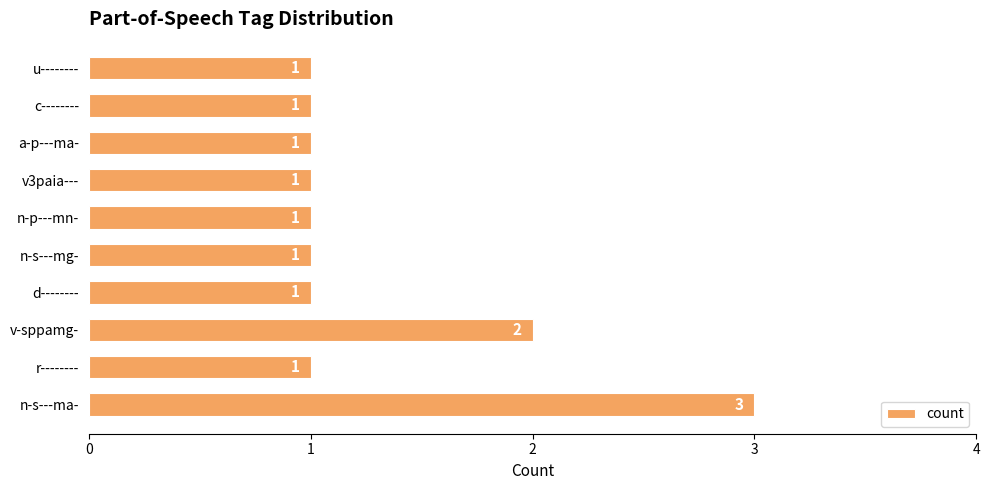

True or false: the data shows 1 at a-p---ma-.

True